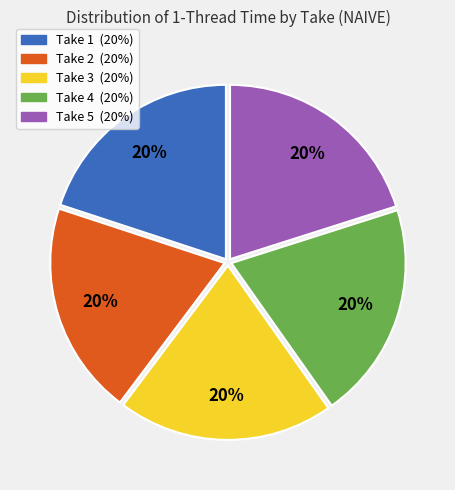

Does Take 2 represent more than half of the total?

No